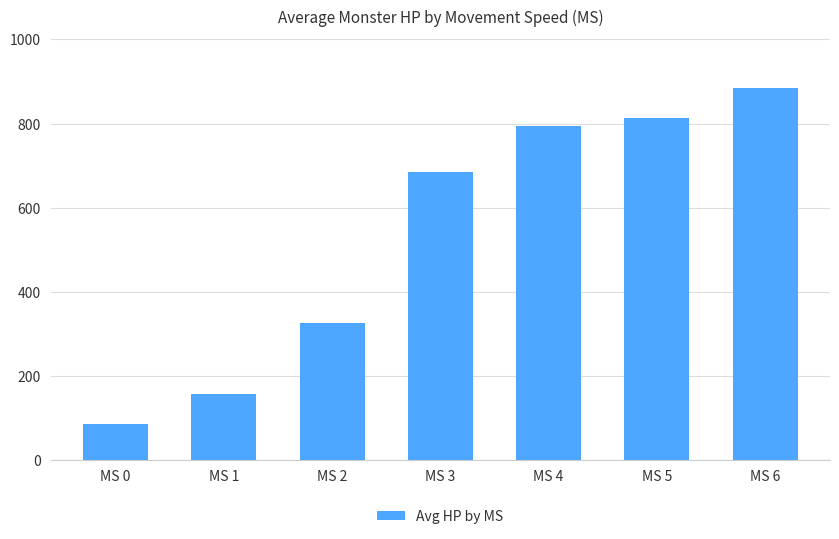

Reading right to left, list all the values displayed in this chart.

MS 6=885.0	MS 5=812.8	MS 4=795.2	MS 3=685.0	MS 2=327.0	MS 1=157.3	MS 0=87.0